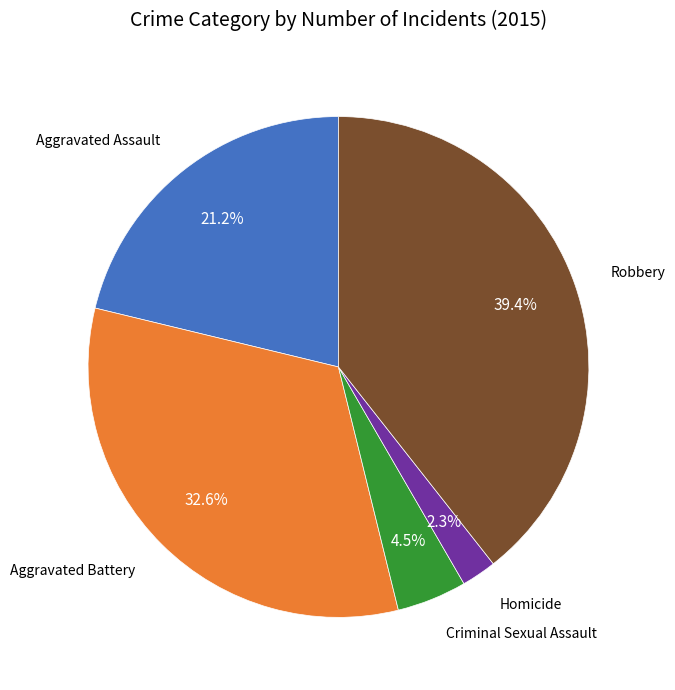

Is there any slice that represents more than half of the pie?

No